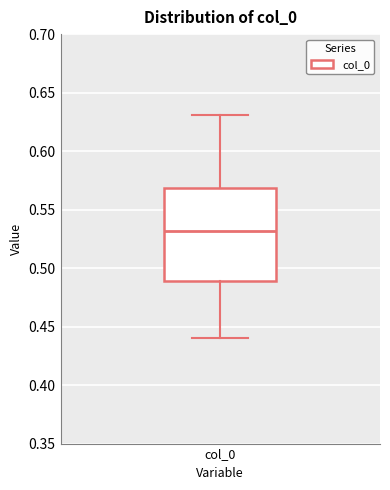

Where does the upper whisker of the box for col_0 end on the y-axis? The values are not printed on the chart, so give them approximately, as read against the axis.

0.63